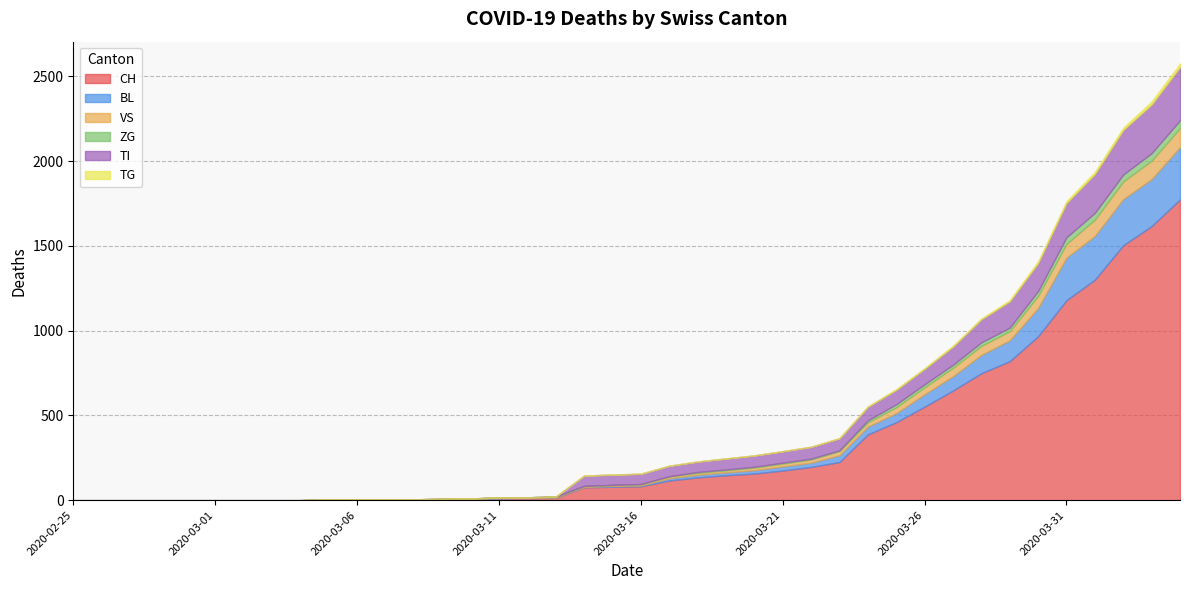

The value of ZG at 2020-03-20 is 5. True or false?

True